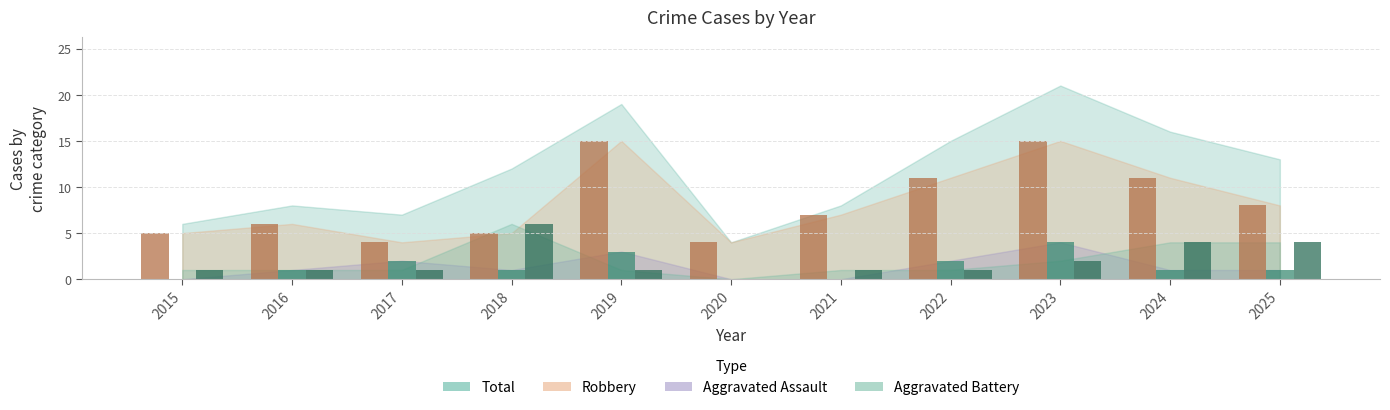

What is the total value across all series at 2017?

7